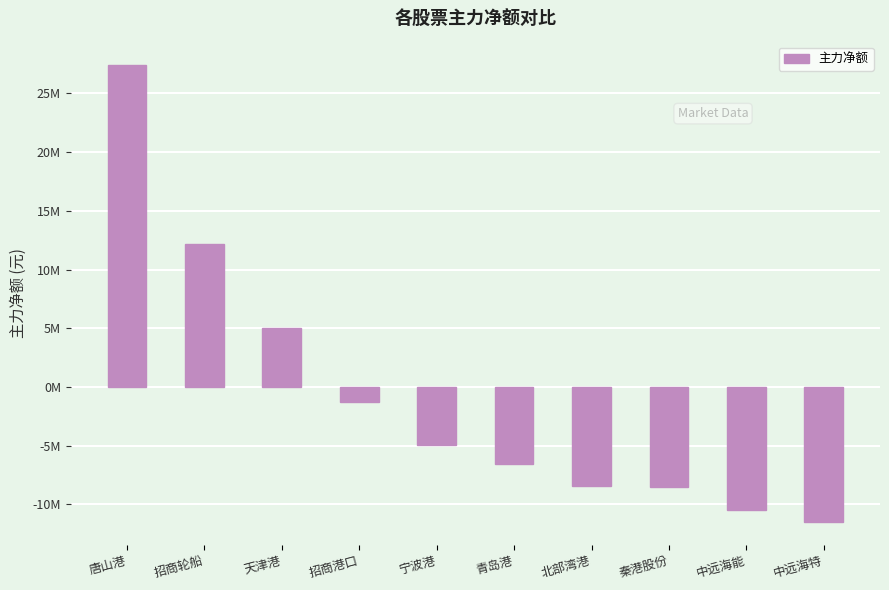

Rank the categories by value from highest to lowest.

唐山港, 招商轮船, 天津港, 招商港口, 宁波港, 青岛港, 北部湾港, 秦港股份, 中远海能, 中远海特